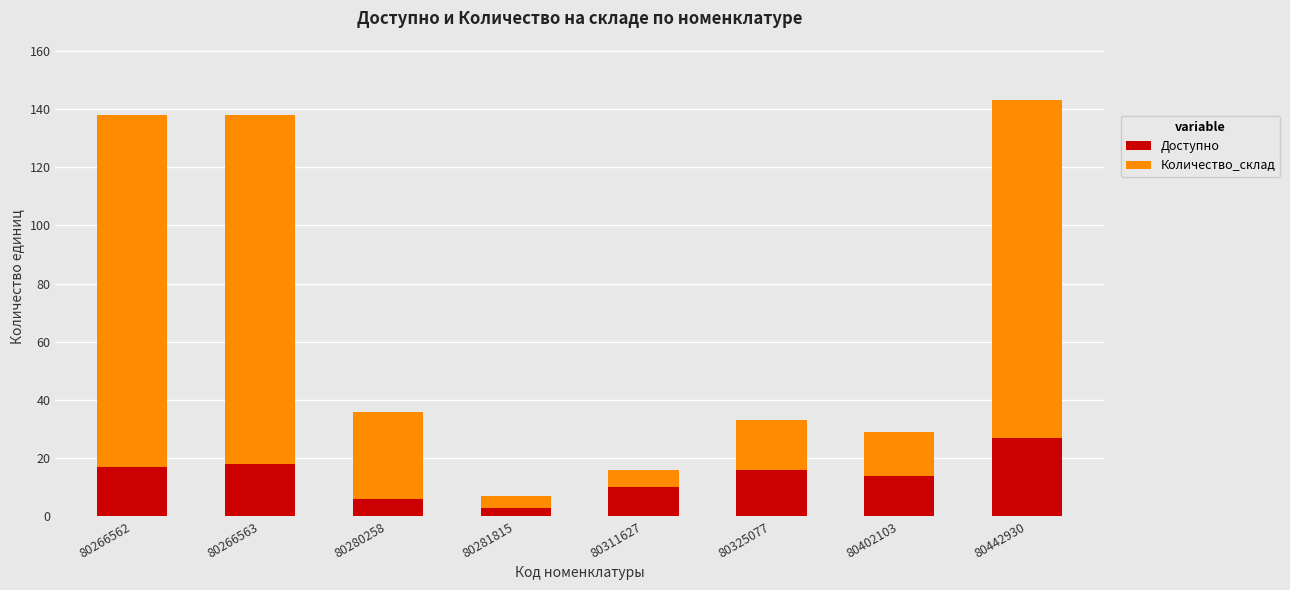

Is it true that Доступно equals 28 at 80266563?

False